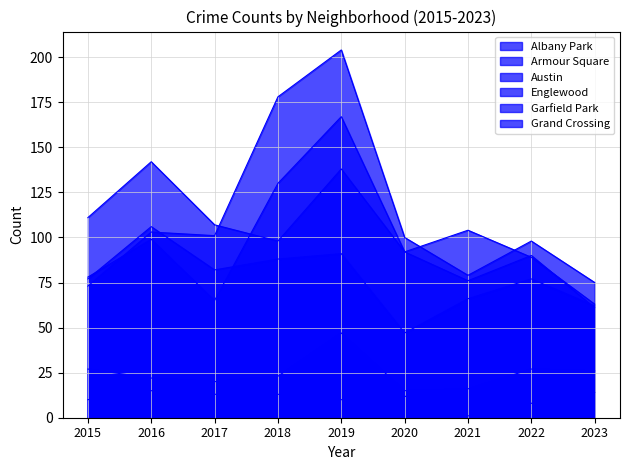

True or false: Garfield Park and Albany Park cross at least once.

False